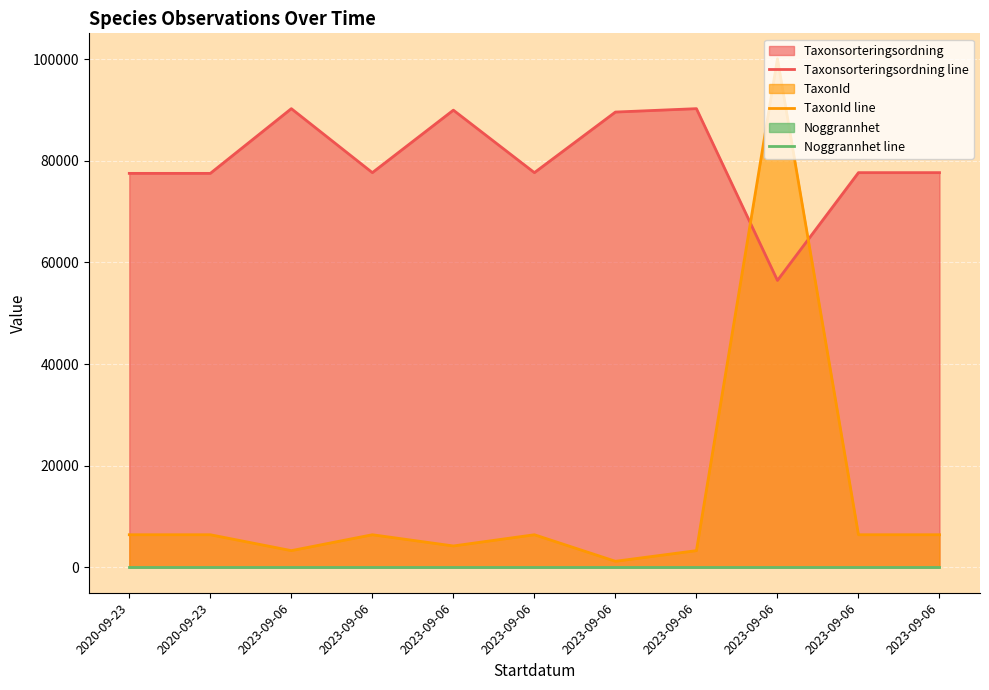

How many lines are shown in the chart?

3